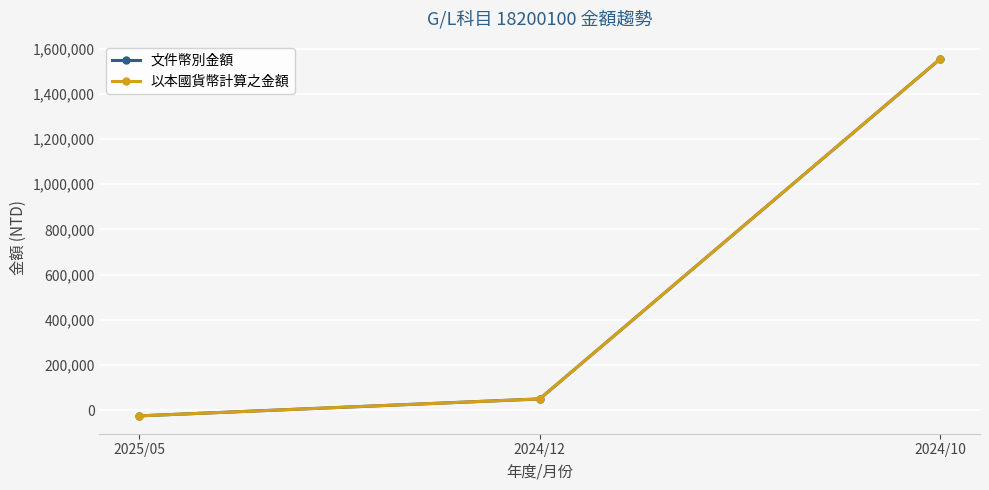

Does the chart have visible grid lines?

Yes